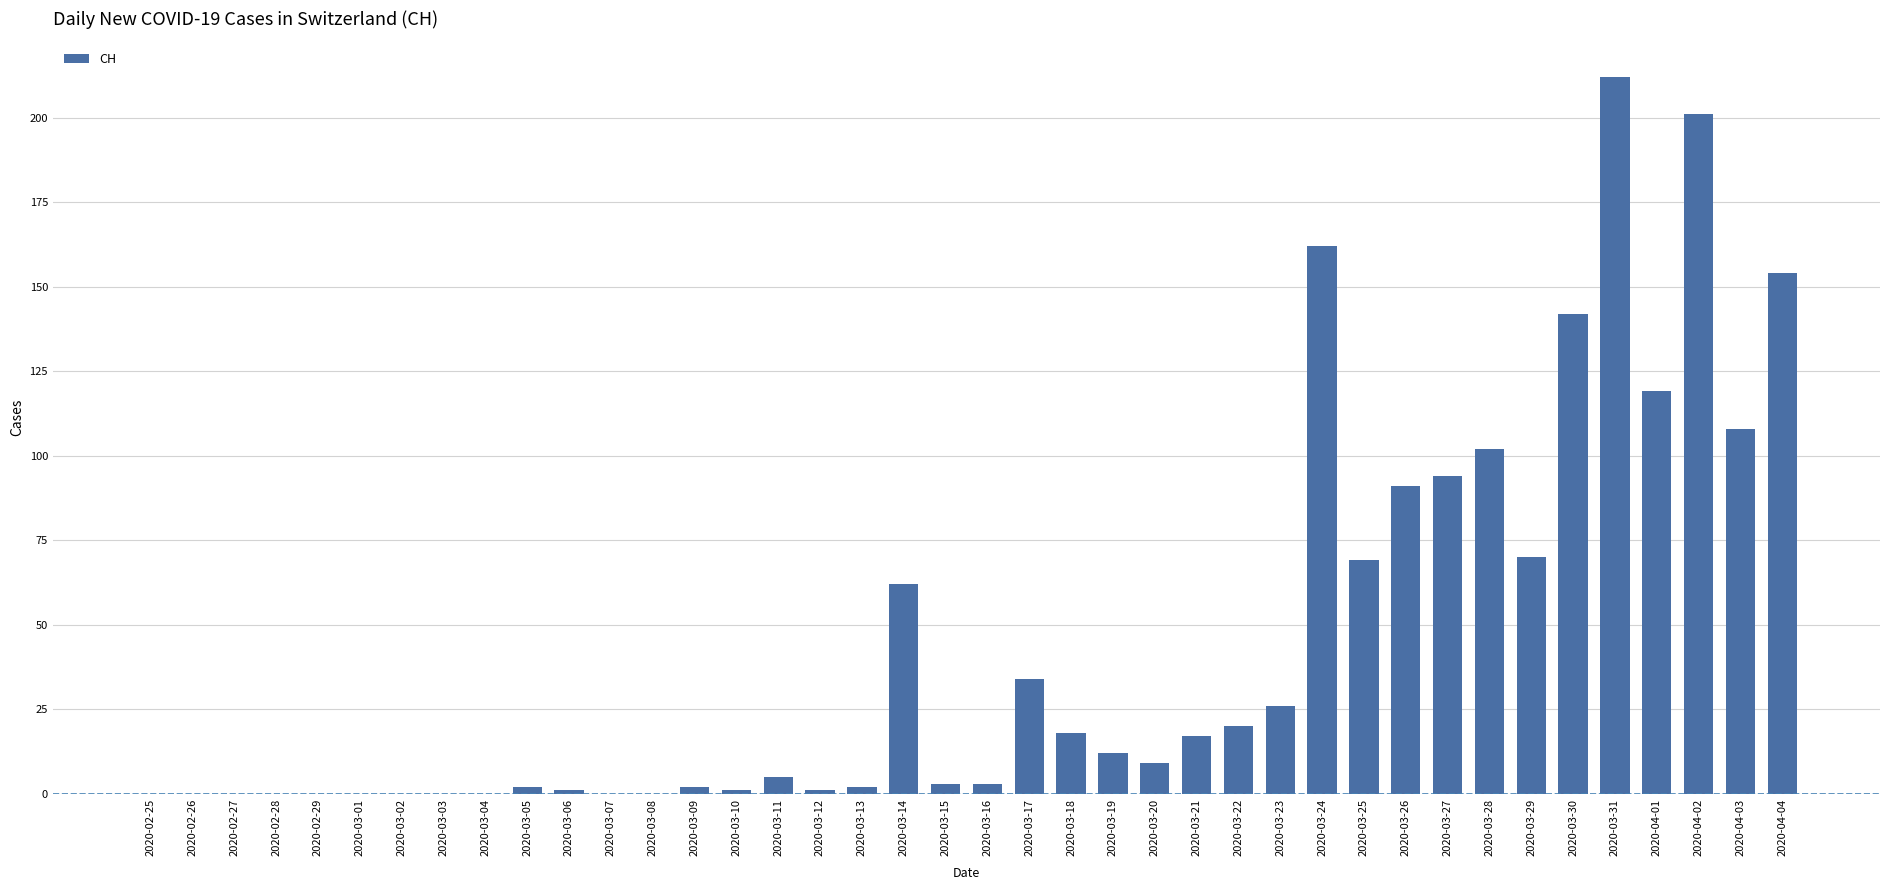

The chart shows a value of 358 at 2020-03-31. True or false?

False